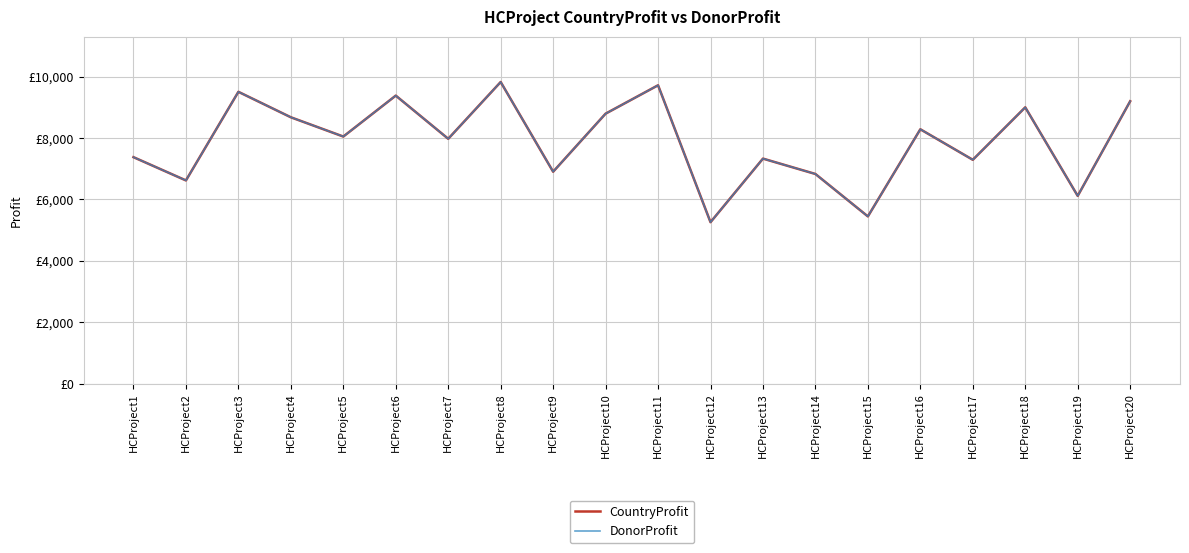

Rank the series at HCProject2 from lowest to highest value.

CountryProfit, DonorProfit